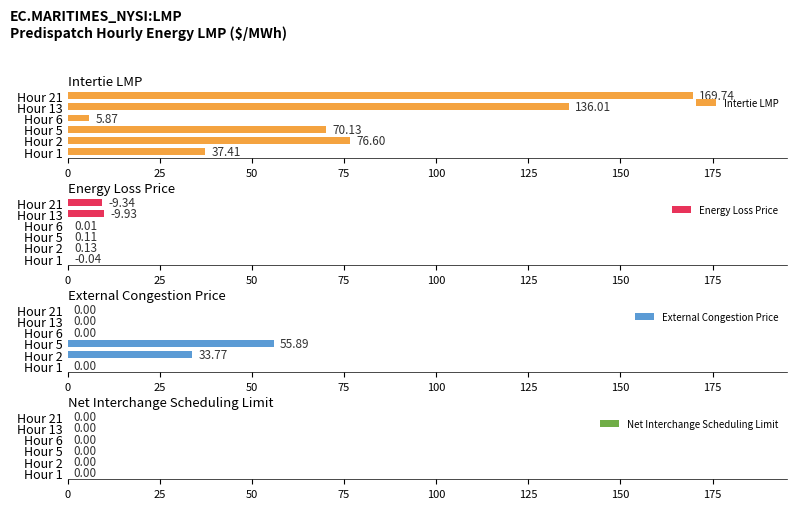

Count the number of data series in this chart.

4